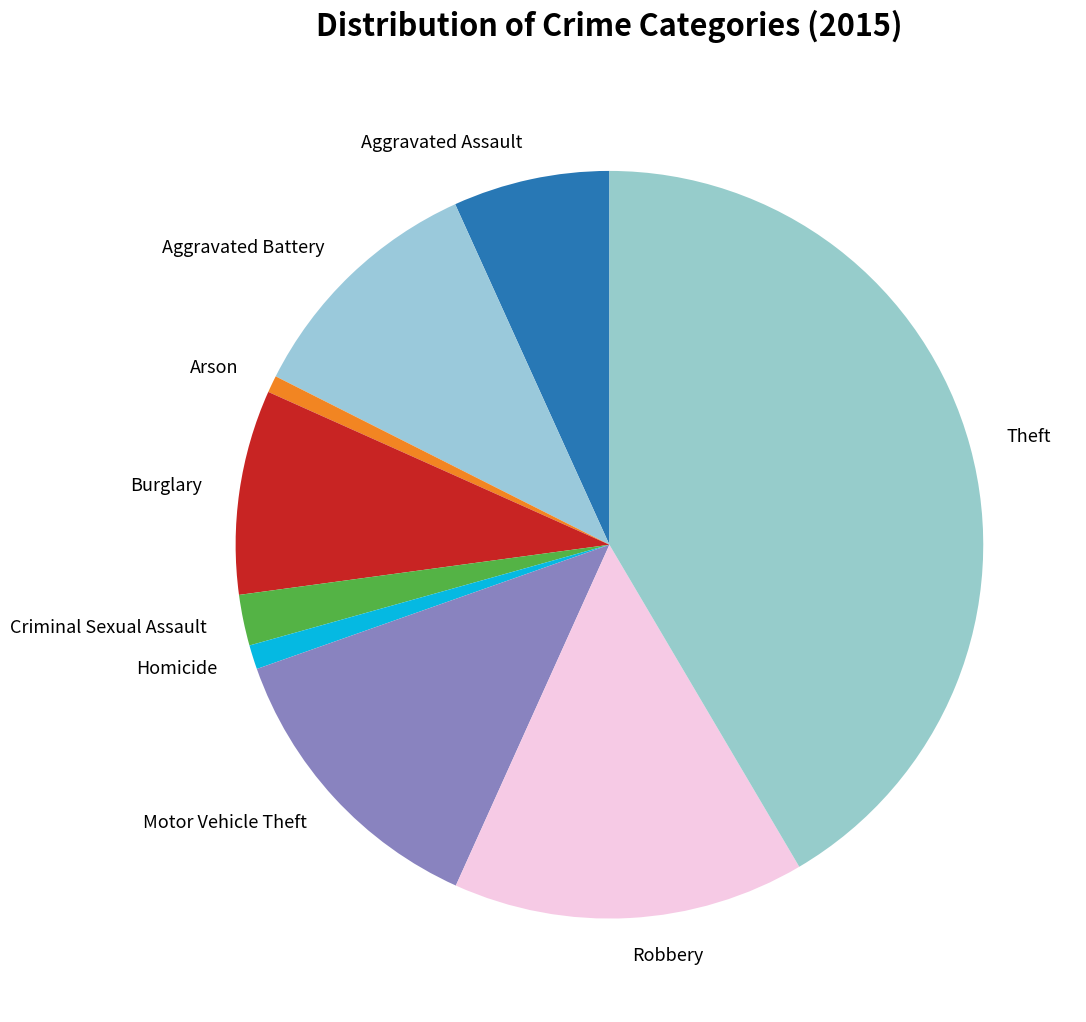

Which category has the biggest portion of the pie?

Theft